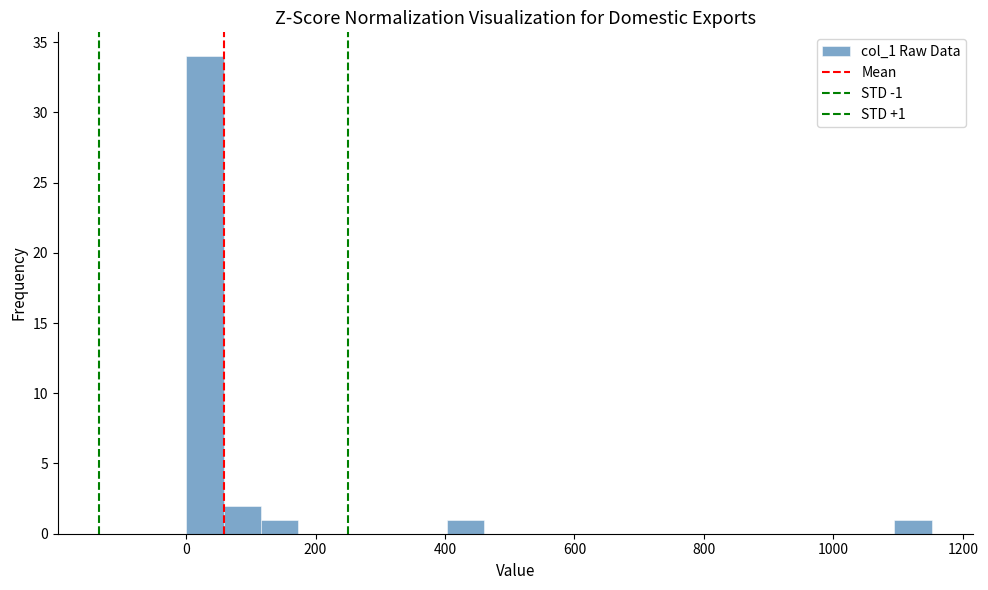

Around what value on the x-axis is the tallest bar? Give the approximate position of its centre, as read against the axis.

20